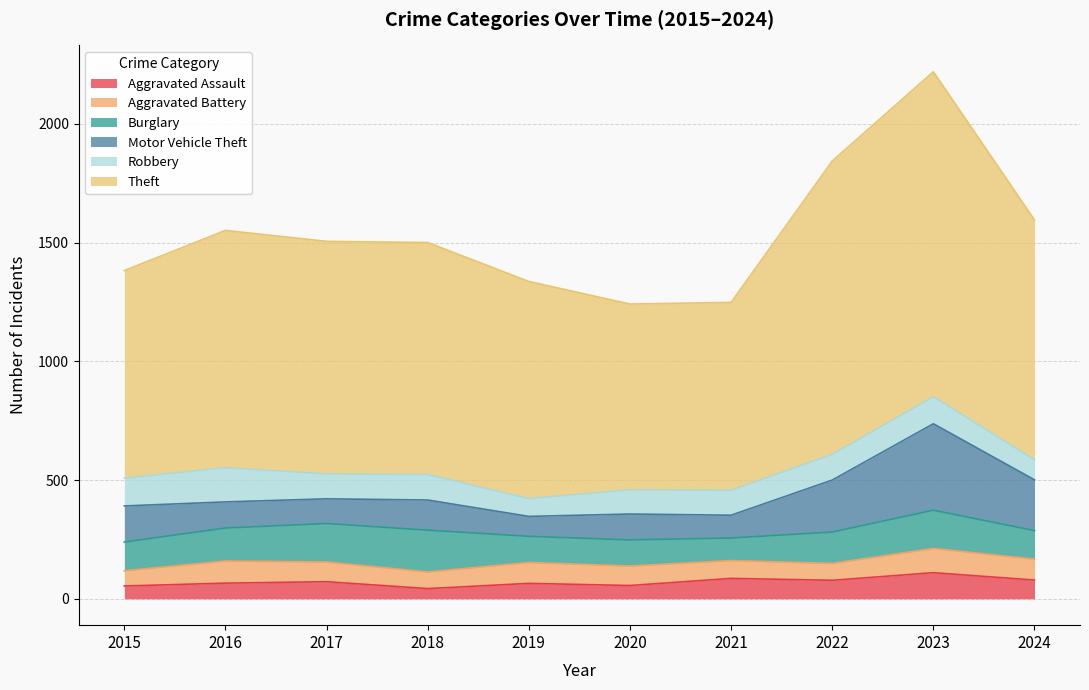

Does the chart have visible grid lines?

Yes